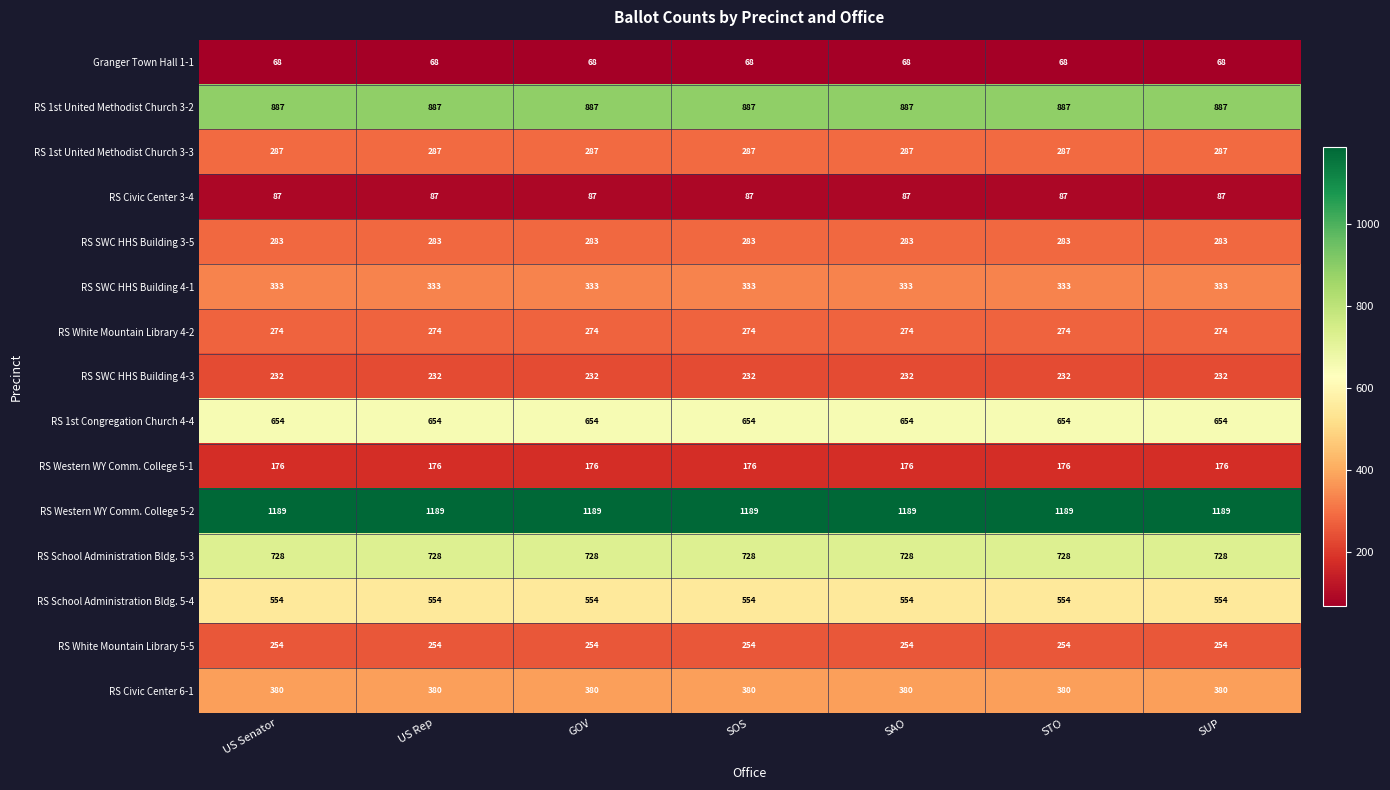

What is the sum of all RS Civic Center 6-1 values?

2660